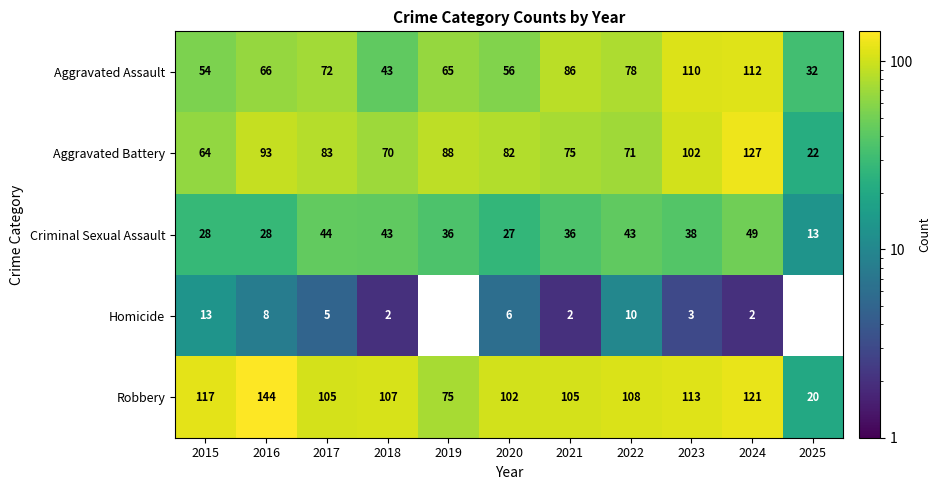

Which category has the lowest value in the Robbery series?

2025